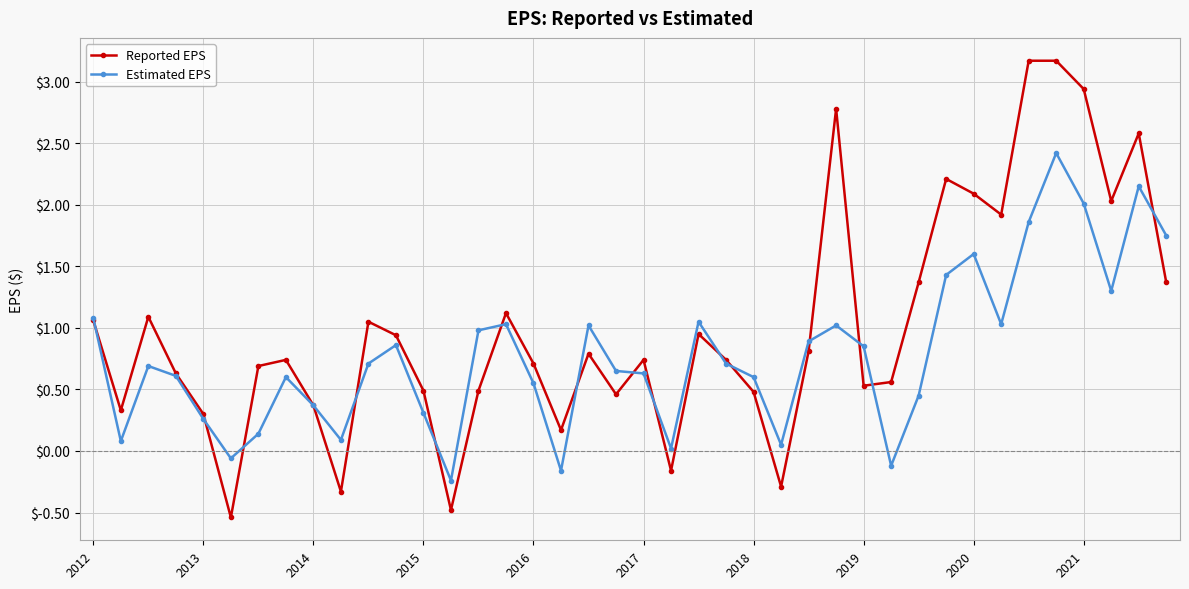

At how many categories does at least one series exceed 0?

38